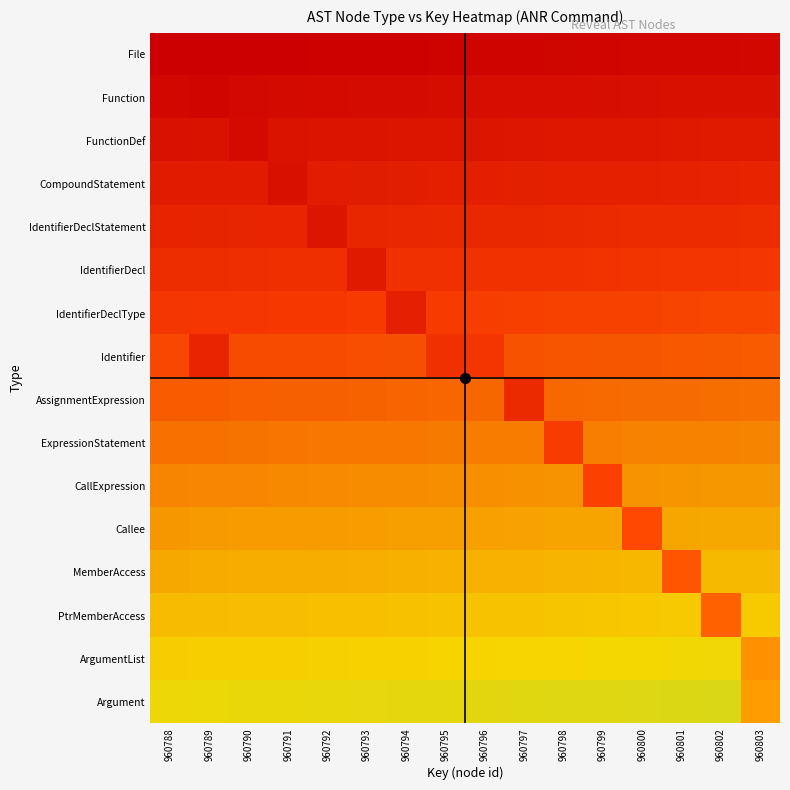

List the labels in order of IdentifierDeclType value, largest first.

960788, 960789, 960790, 960791, 960792, 960793, 960794, 960795, 960796, 960797, 960798, 960799, 960800, 960801, 960802, 960803